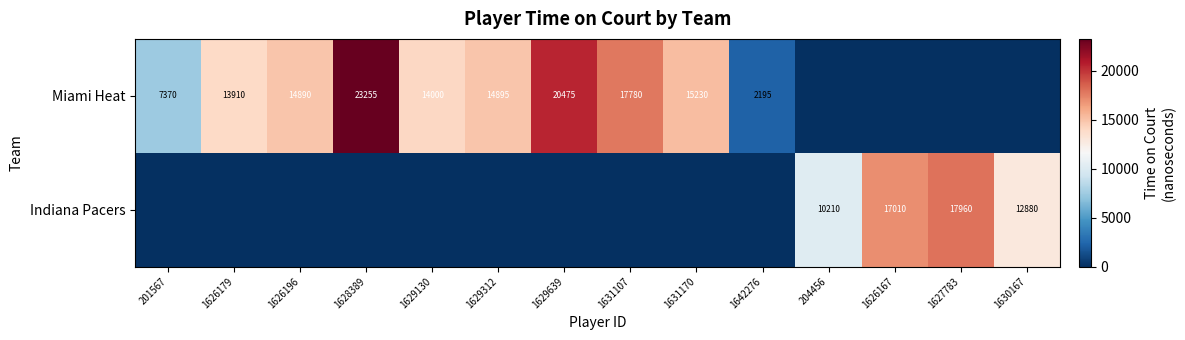

The Miami Heat series shows 14000 at 1629130. True or false?

True